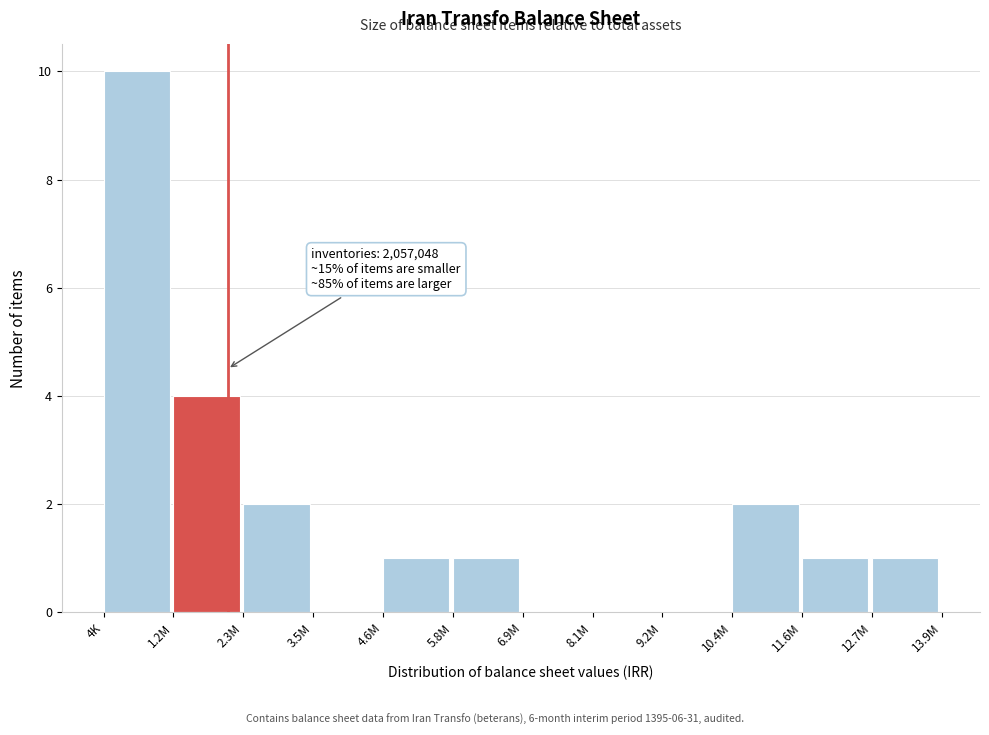

Reading right to left, what are all the values shown in this chart?

12.7M=1	11.6M=1	10.4M=2	9.2M=0	8.1M=0	6.9M=0	5.8M=1	4.6M=1	3.5M=0	2.3M=2	1.2M=4	4K=10